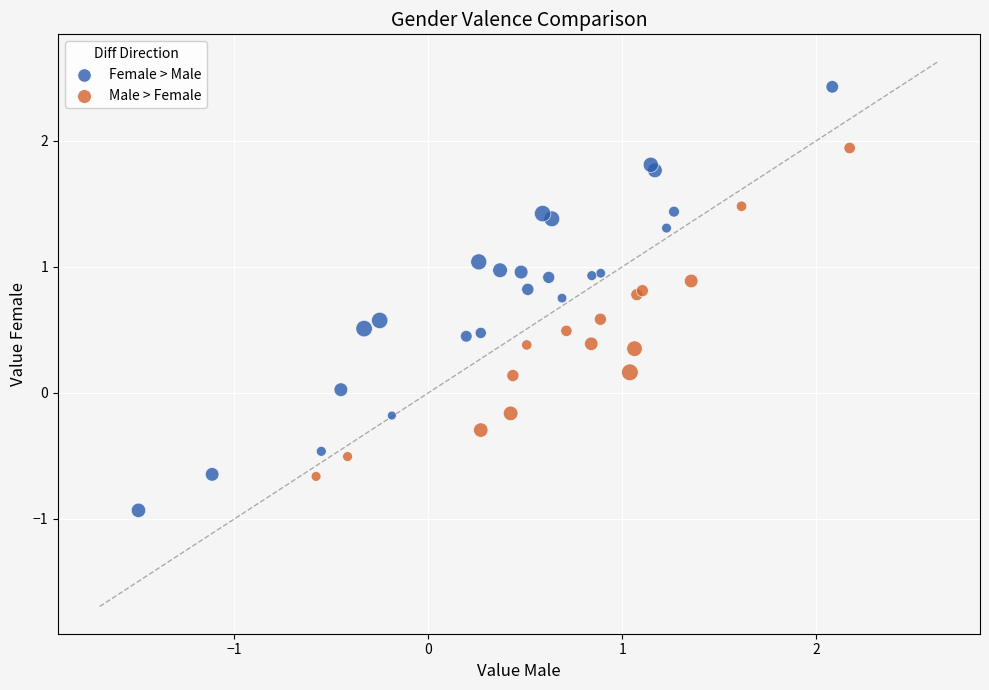

Which series has the largest Y range (max minus min)?

Female > Male